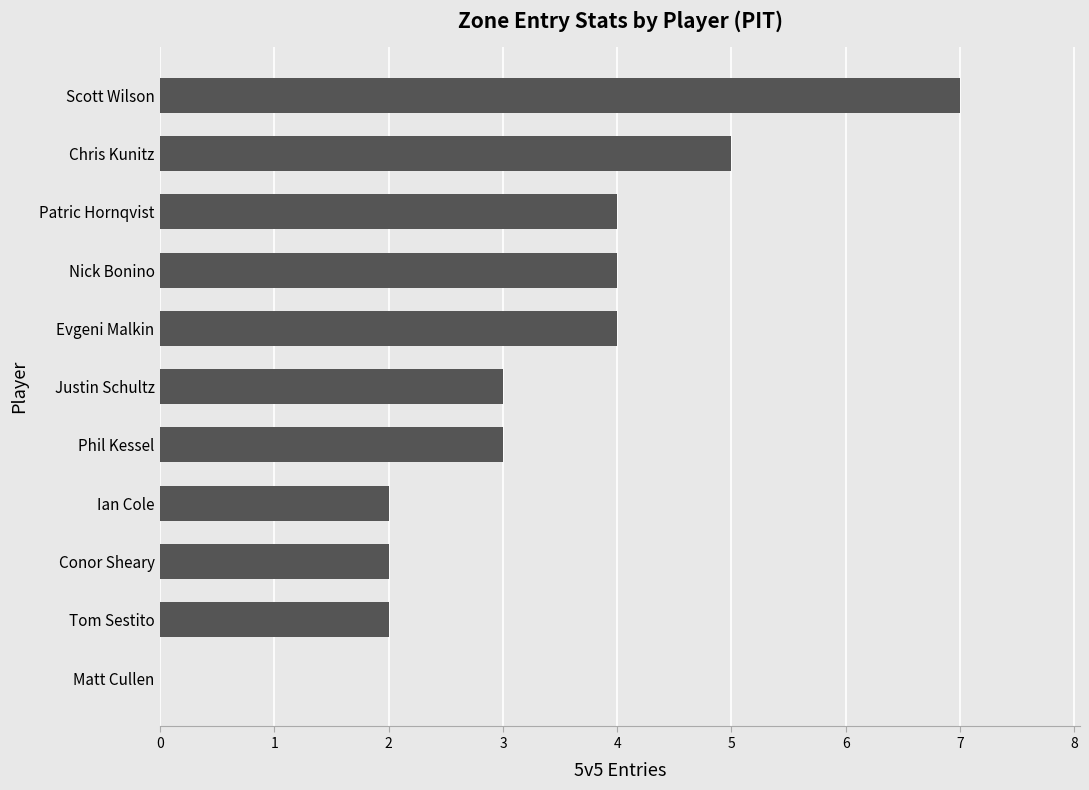

What is the ratio of the value at Conor Sheary to the value at Justin Schultz?

0.7